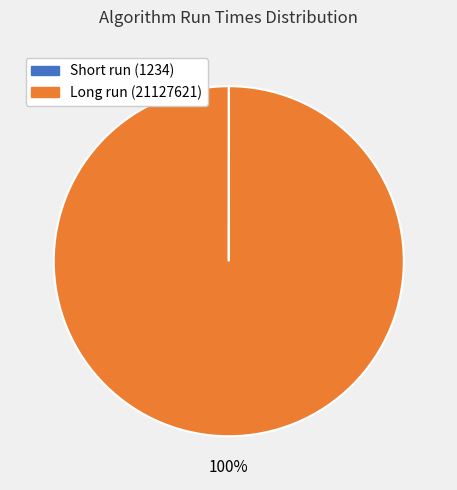

Is there any slice that represents more than half of the pie?

Yes